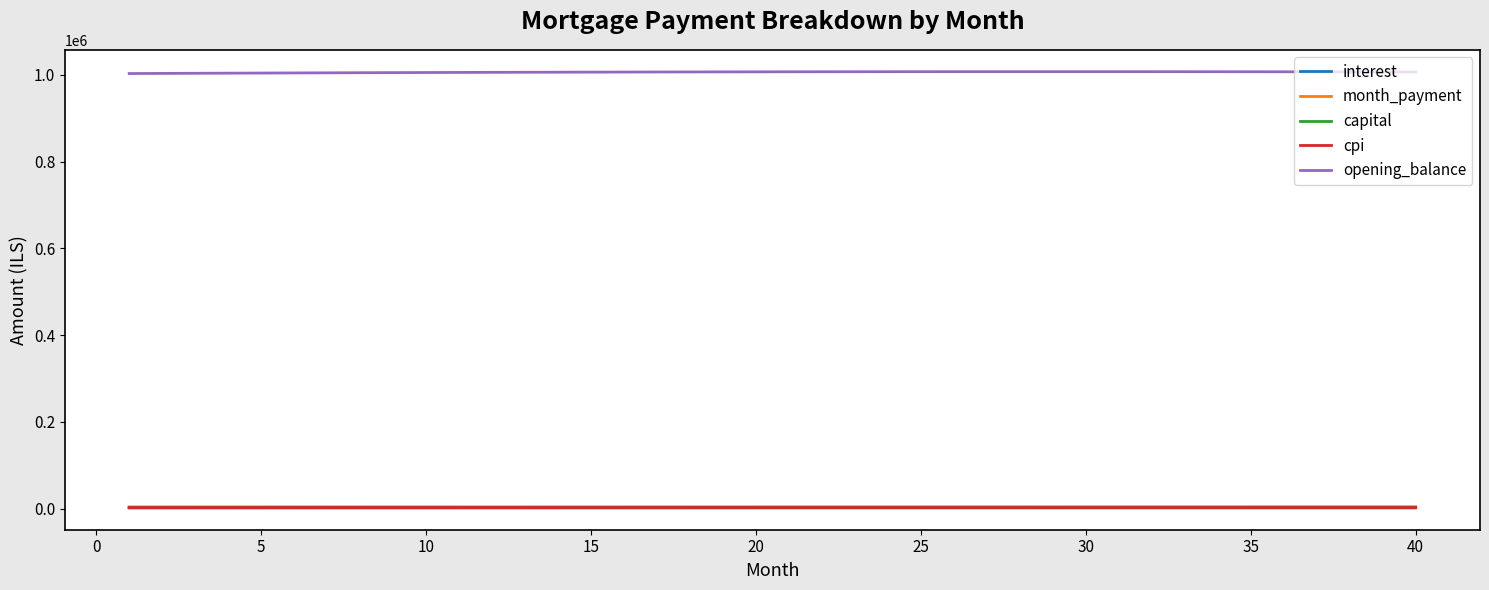

Which series has the largest total across all categories?

opening_balance